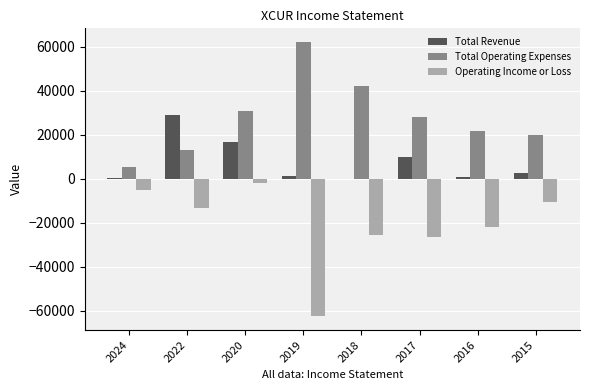

The value of Total Operating Expenses at 2020 is 30700. True or false?

True